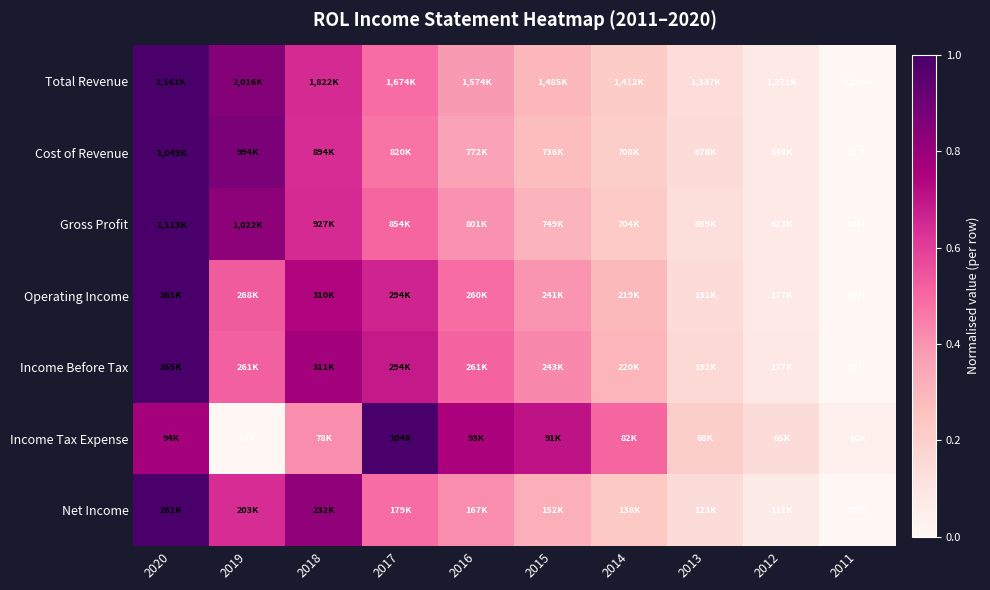

List the series in order of their peak value, highest first.

Total Revenue, Gross Profit, Cost of Revenue, Operating Income, Income Before Tax, Net Income, Income Tax Expense